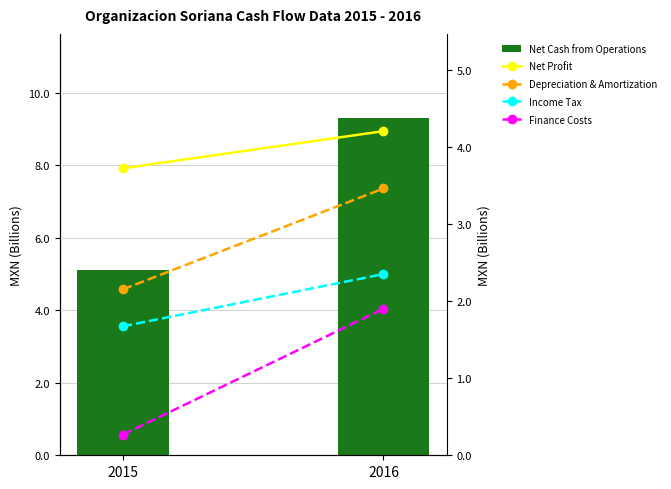

How many values in the Net Profit series are below 4?

1